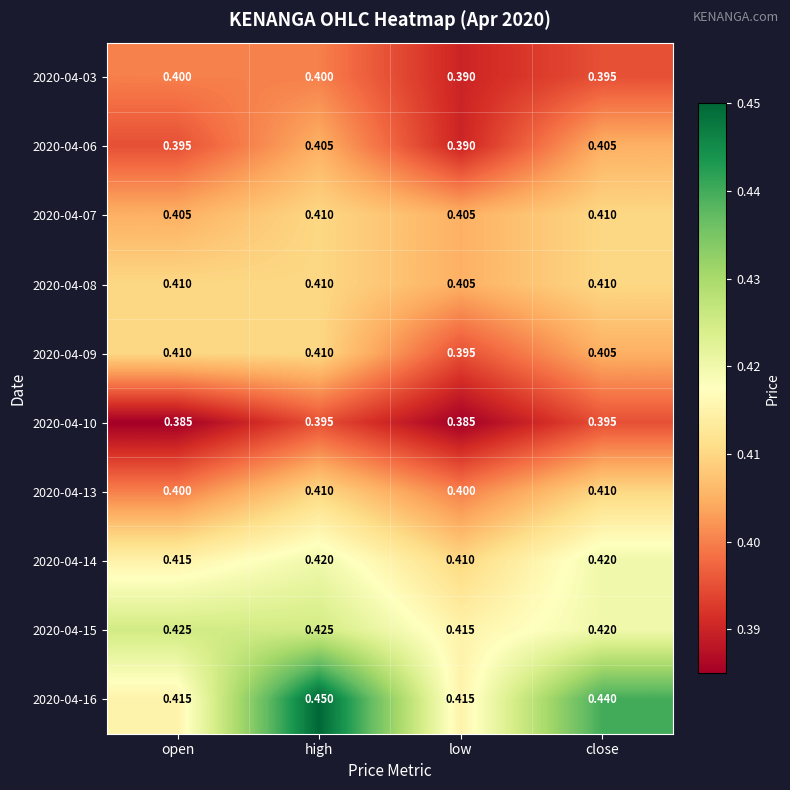

Is the value of 2020-04-10 at open greater than the value of 2020-04-13 at low?

No